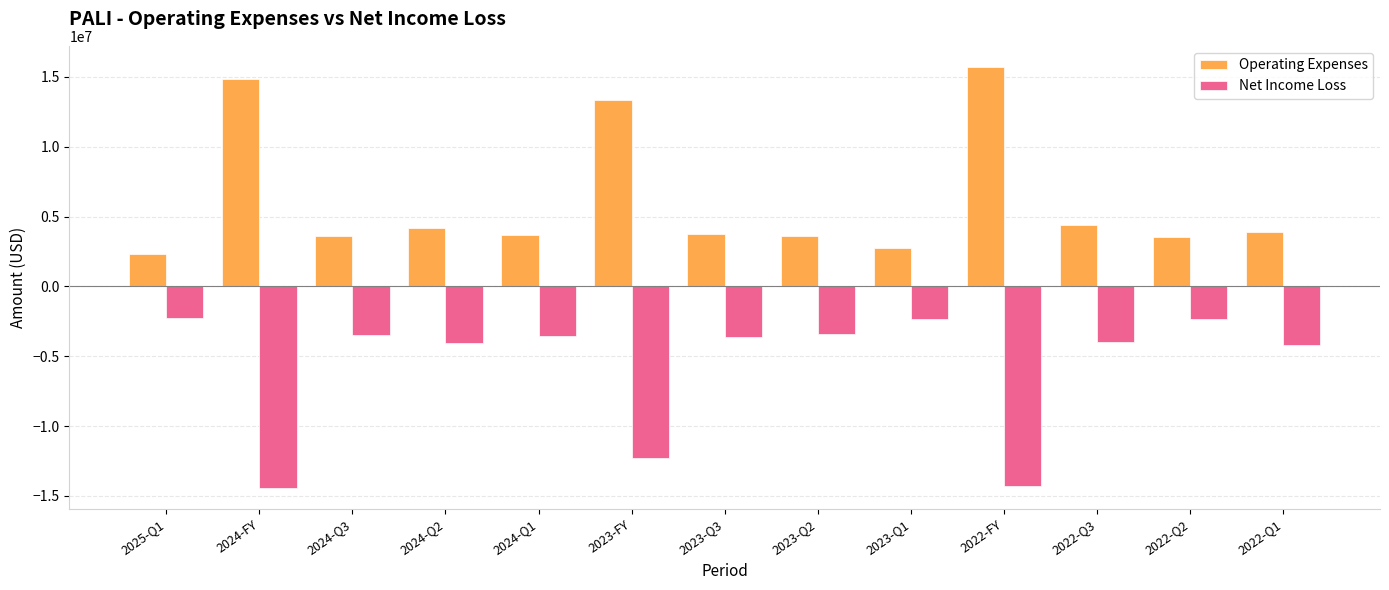

List the series in order of their peak value, highest first.

Operating Expenses, Net Income Loss